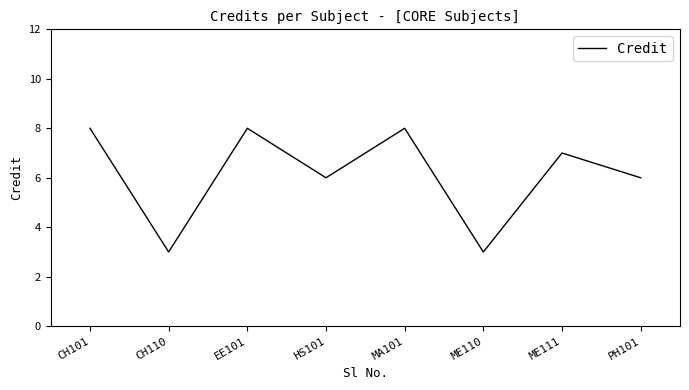

Reading left to right, what are all the values shown in this chart?

8	3	8	6	8	3	7	6